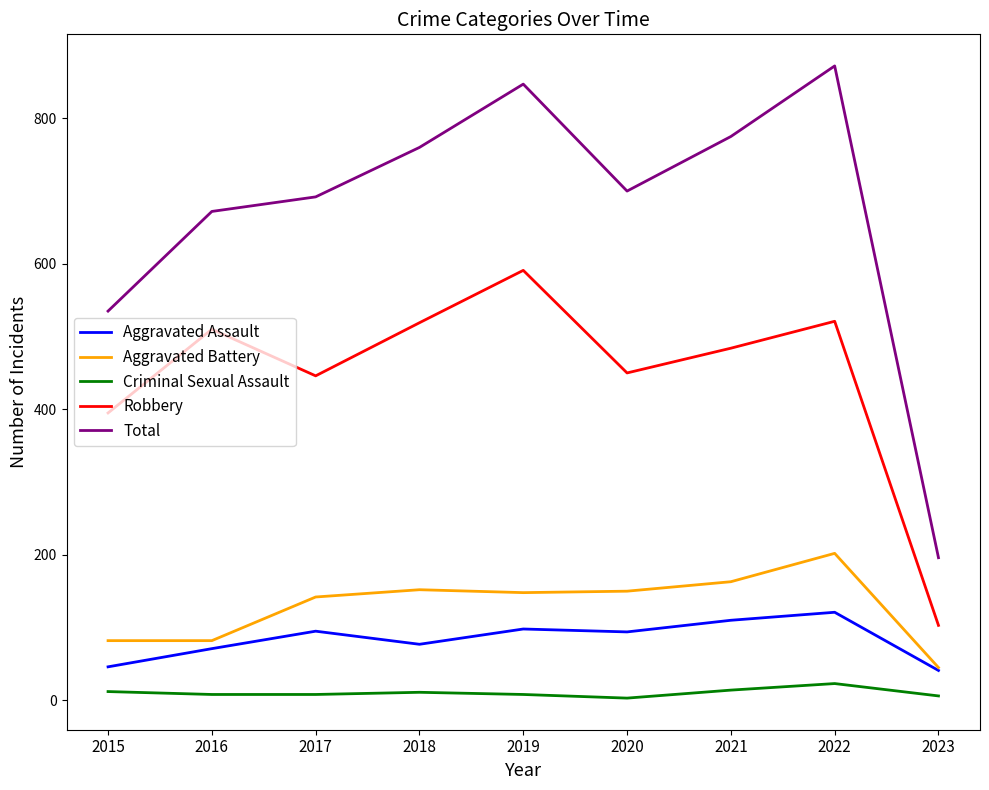

Is the value of Total at 2017 greater than the value of Aggravated Battery at 2023?

Yes